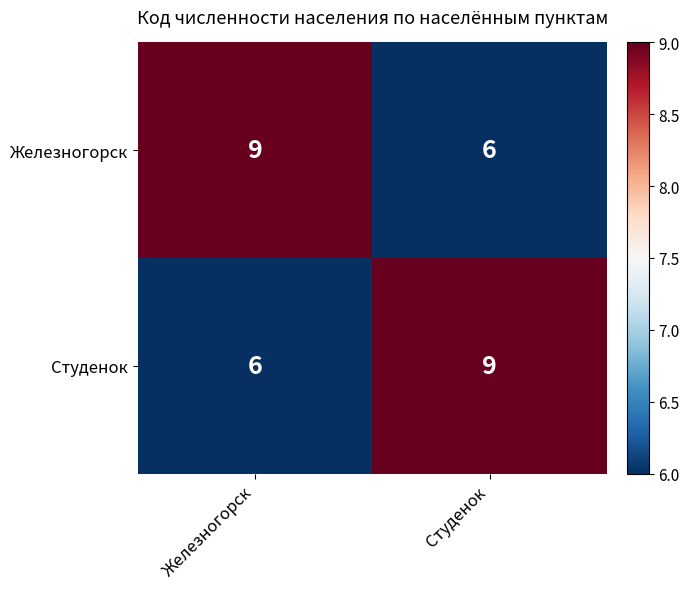

Reading left to right, extract all data points from this chart.

Железногорск: Железногорск=9	Студенок=6
Студенок: Железногорск=6	Студенок=9